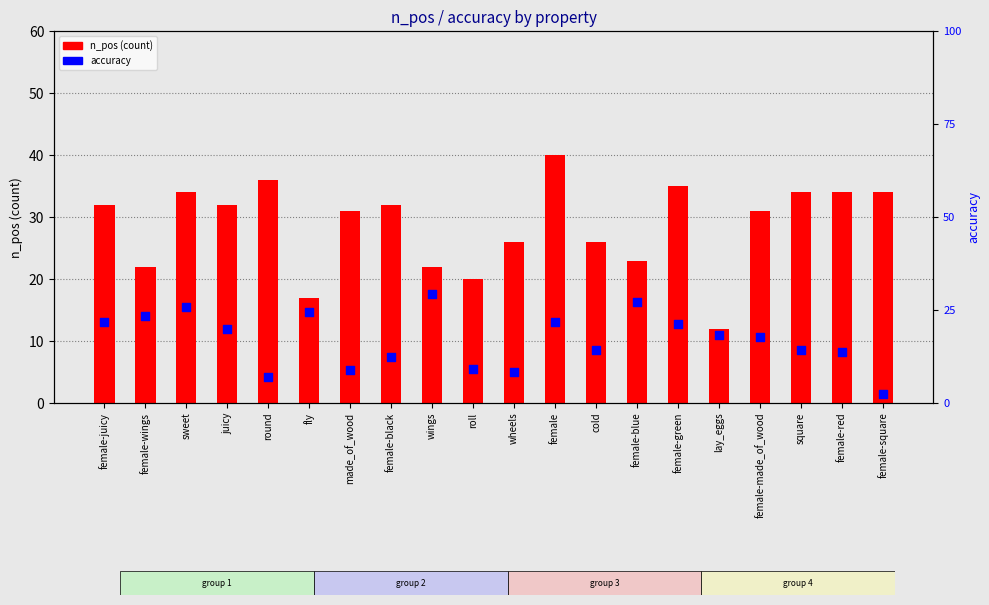

Is the value of accuracy at juicy greater than the value of n_pos (count) at sweet?

No